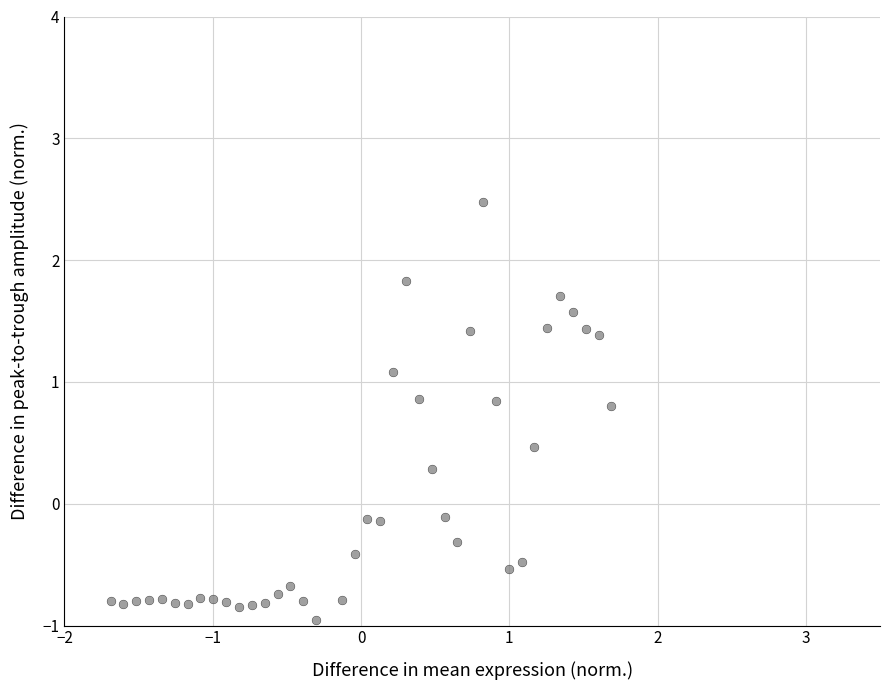

What is the range of Y values (max minus min)?

3.5